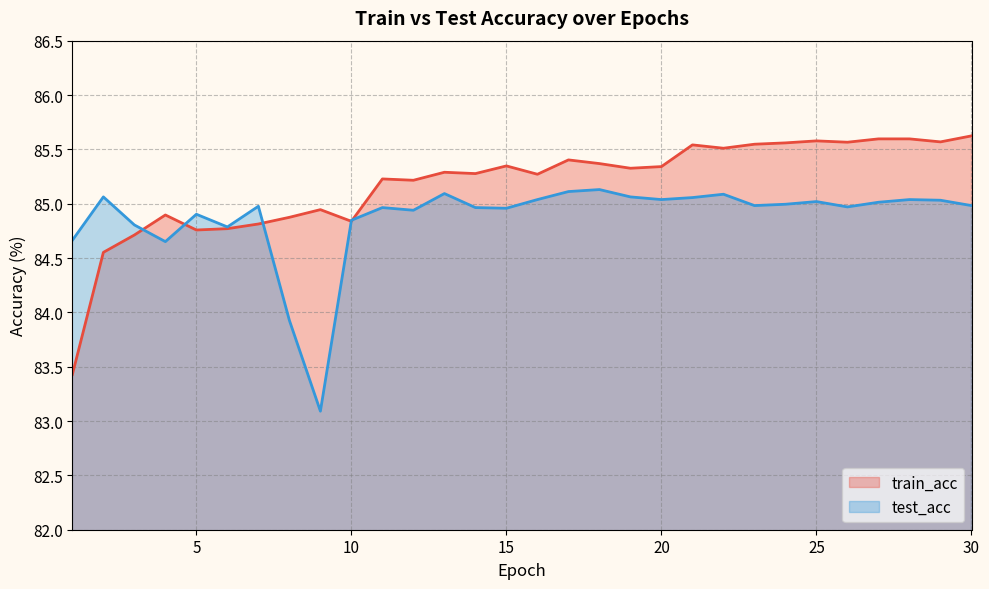

Which series has the widest spread of values?

train_acc